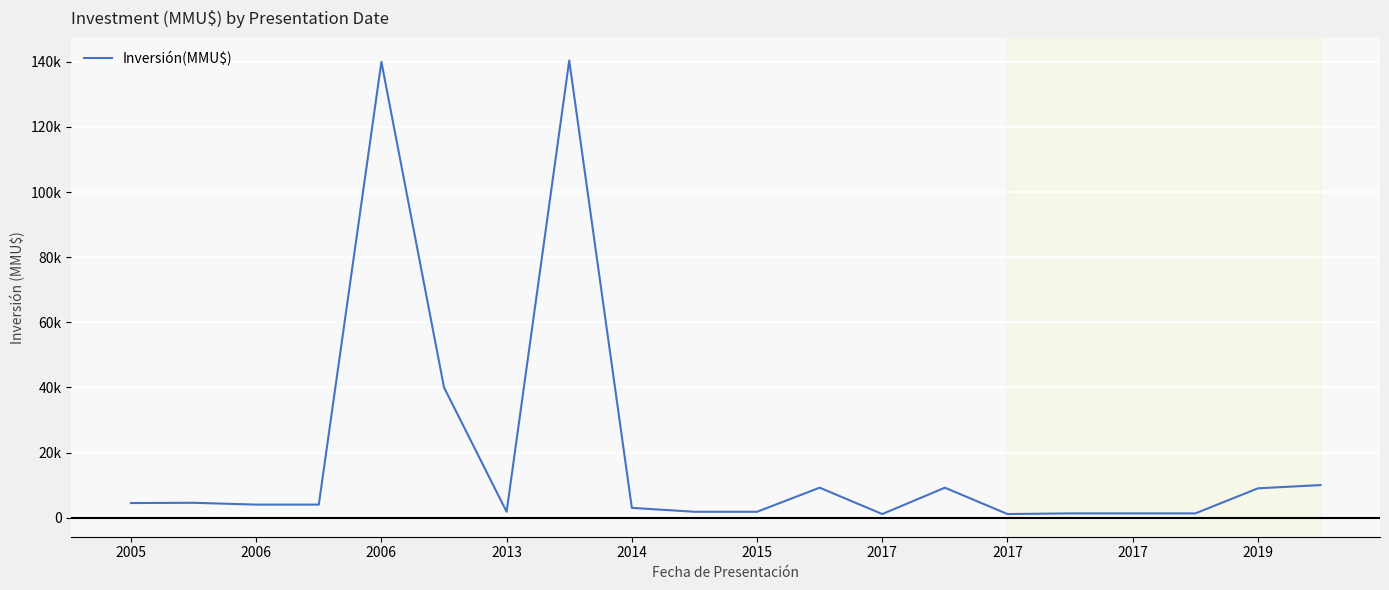

Is this an area chart (filled region under the line)?

No